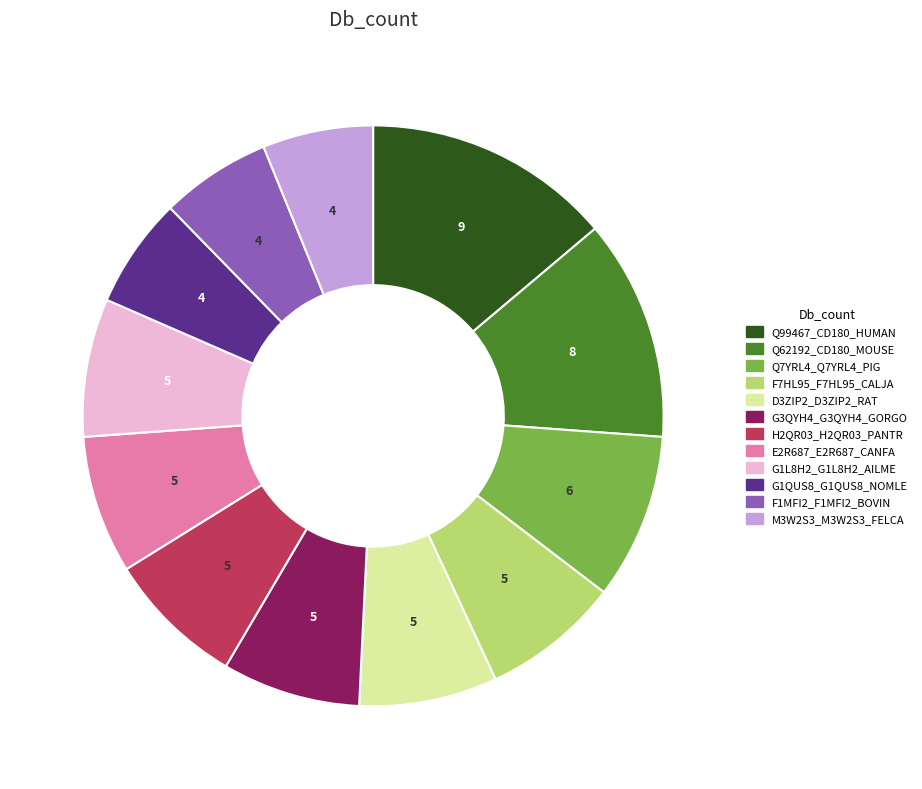

True or false: Q62192_CD180_MOUSE accounts for 12% of the total.

True